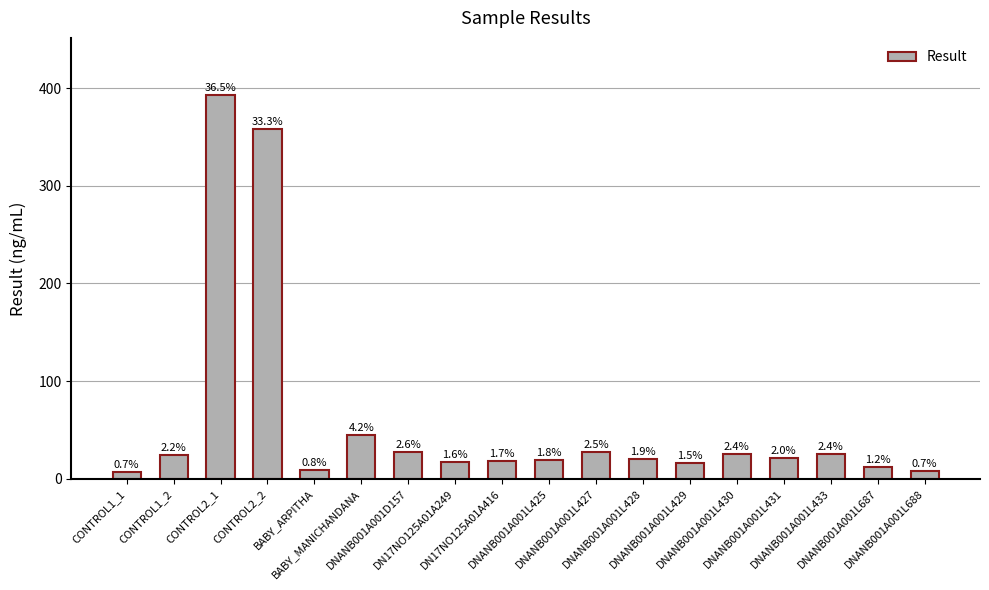

Rank the categories by value from lowest to highest.

CONTROL1_1, DNANB001A001L688, BABY_ARPITHA, DNANB001A001L687, DNANB001A001L429, DN17NO125A01A249, DN17NO125A01A416, DNANB001A001L425, DNANB001A001L428, DNANB001A001L431, CONTROL1_2, DNANB001A001L433, DNANB001A001L430, DNANB001A001L427, DNANB001A001D157, BABY_MANICHANDANA, CONTROL2_2, CONTROL2_1